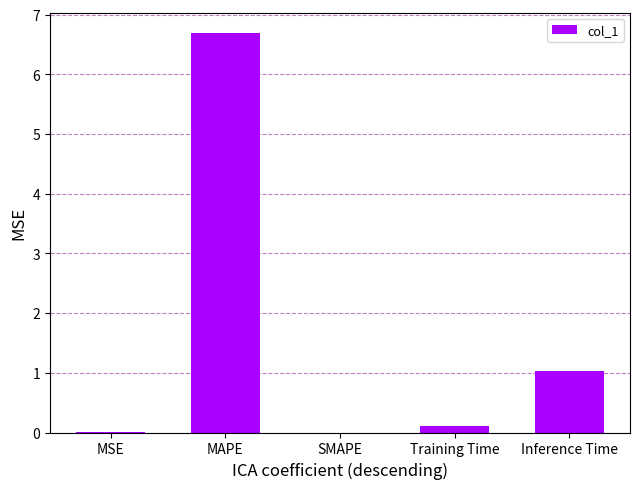

The value at SMAPE is -4.2. True or false?

False